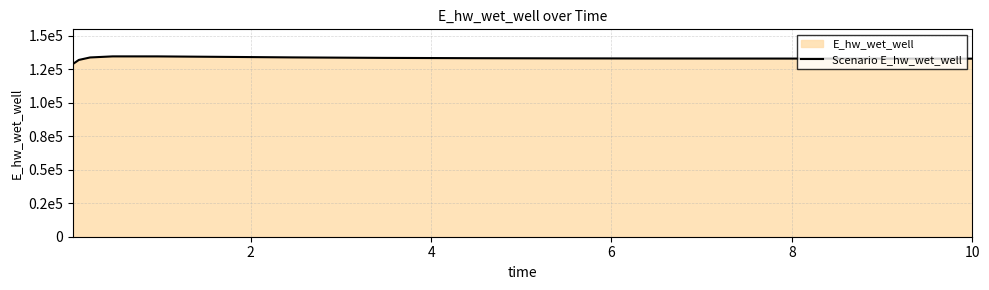

How many interior local peaks (higher than both neighbors) does the data have?

1